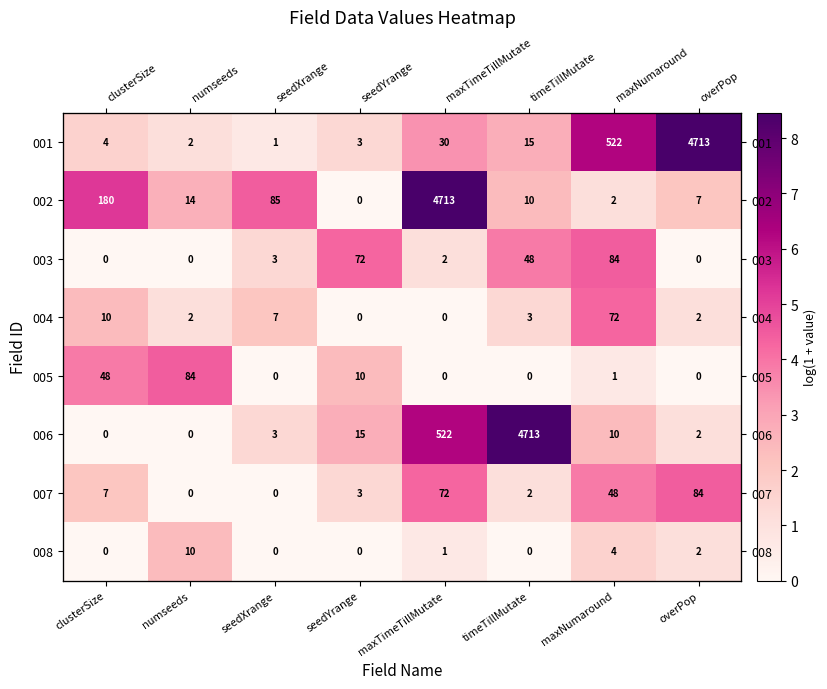

Between clusterSize and overPop, which series saw the biggest shift?

001